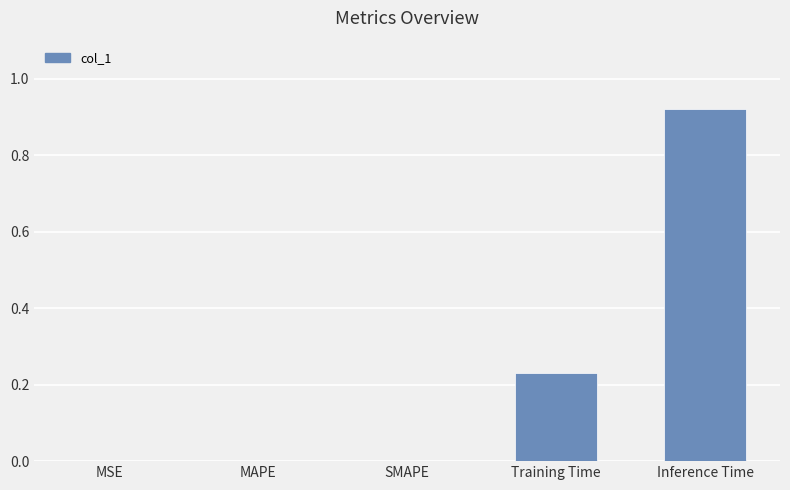

Is it true that the value at SMAPE is 0.0?

True